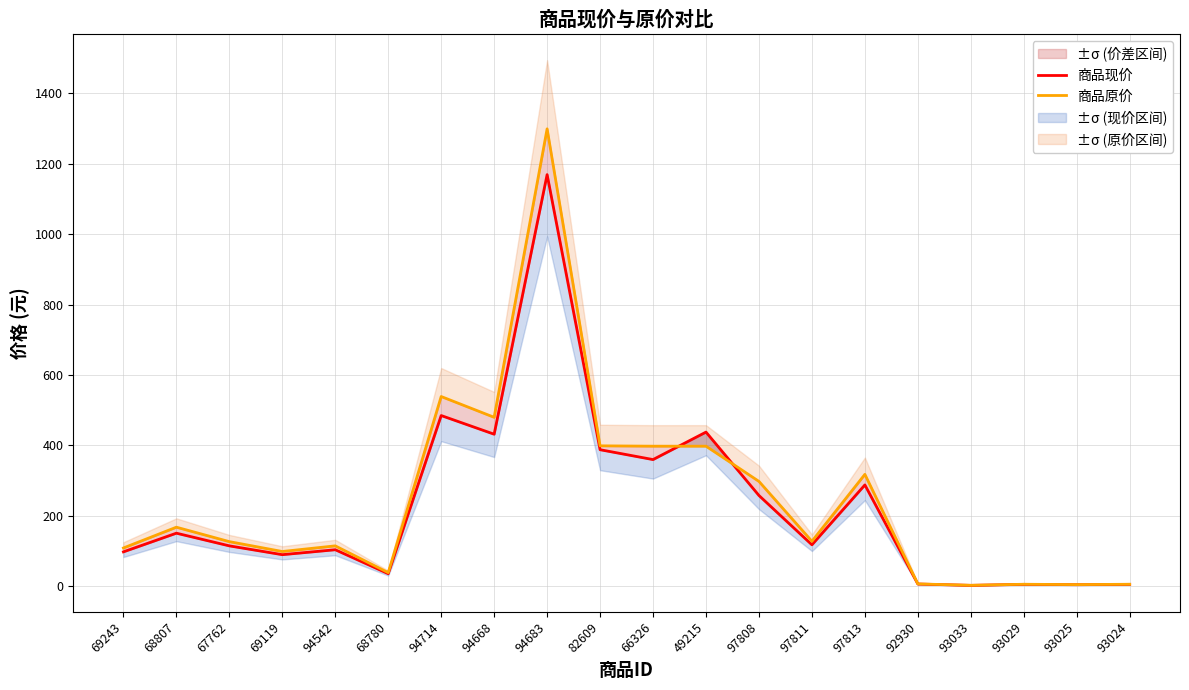

True or false: 商品原价 has more than 2 interior local peaks.

True